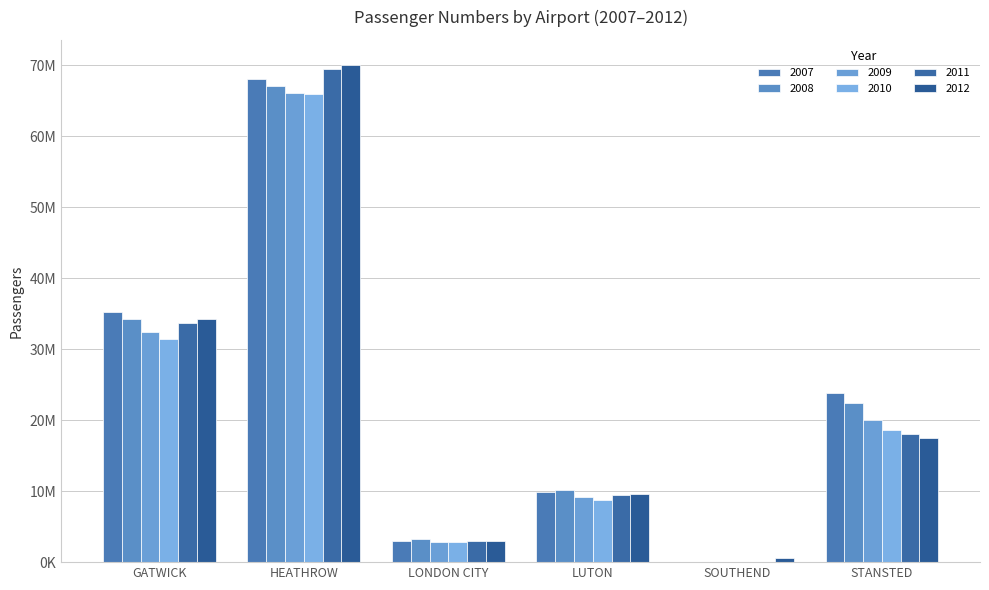

What value does the 2012 series have at GATWICK, to the nearest 100?

34236000